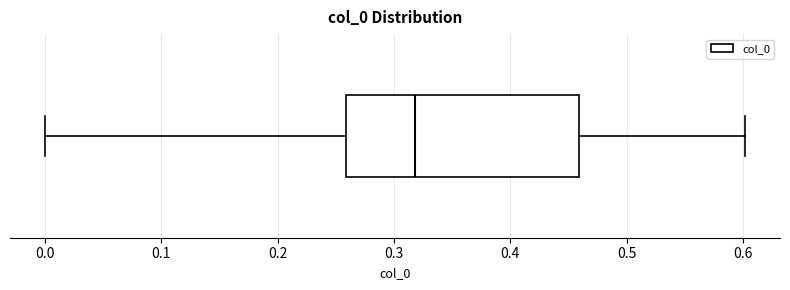

Transcribe this box plot: give where the median line is, the range the box spans, and where the two whiskers end, as read against the x-axis. The values are not printed on the chart, so give them approximately, as read against the axis.

median 0.32, box 0.26 to 0.46, whiskers 0.00 to 0.60